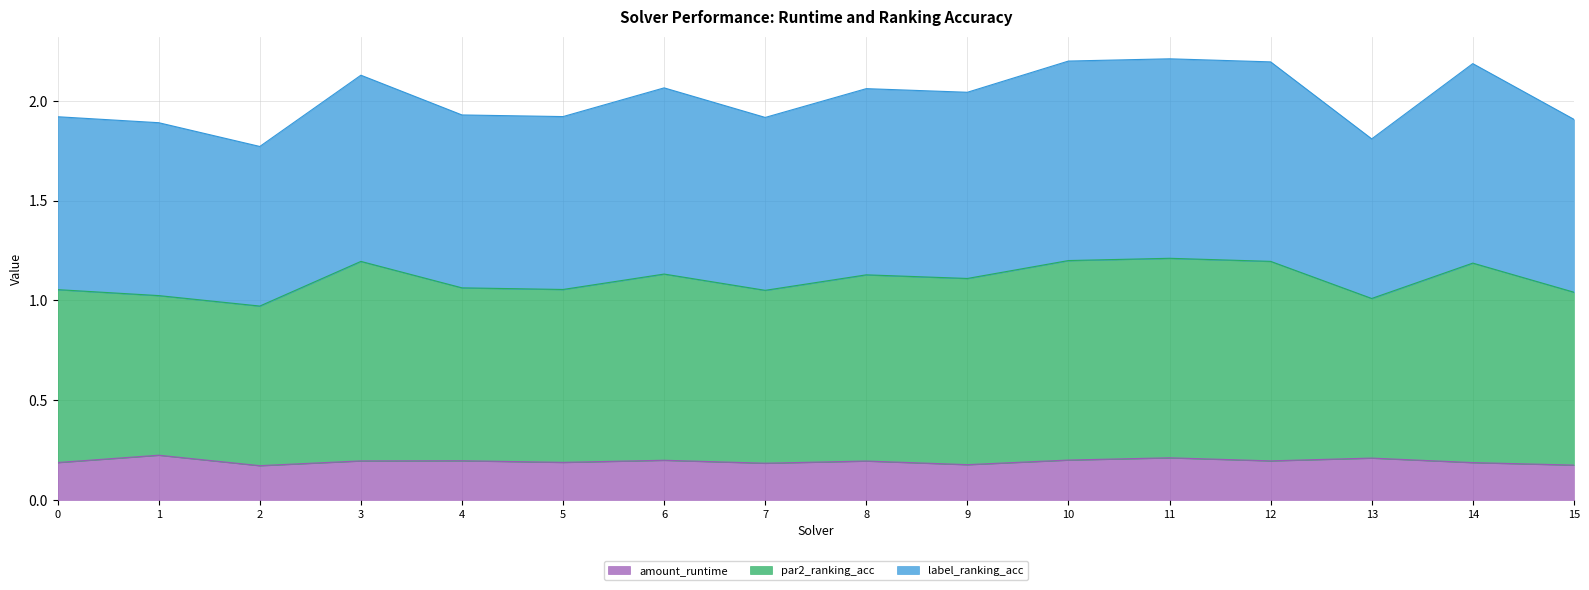

Is it true that amount_runtime equals 0.3 at 8?

False